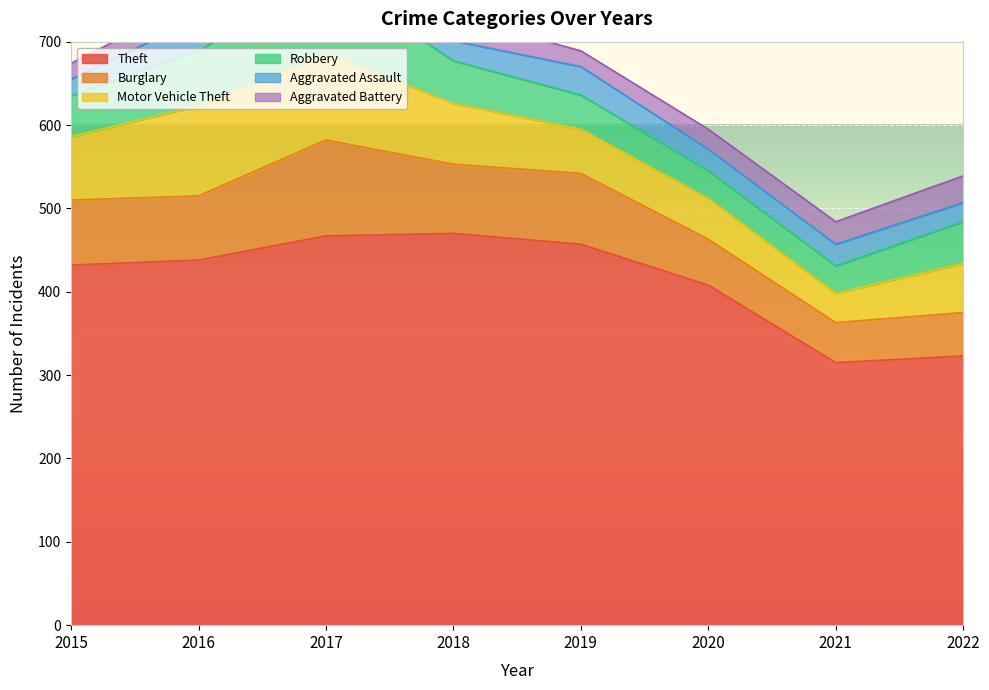

What is the total value across all series at 2020?

595